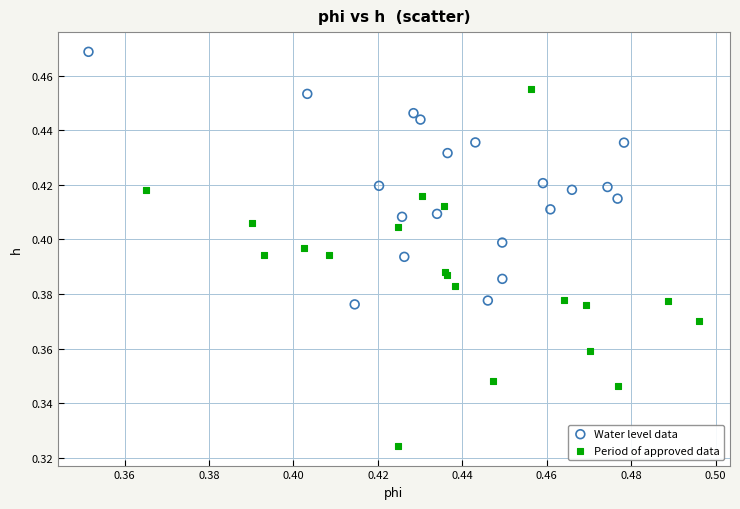

What are all the series names shown in the legend?

Water level data, Period of approved data